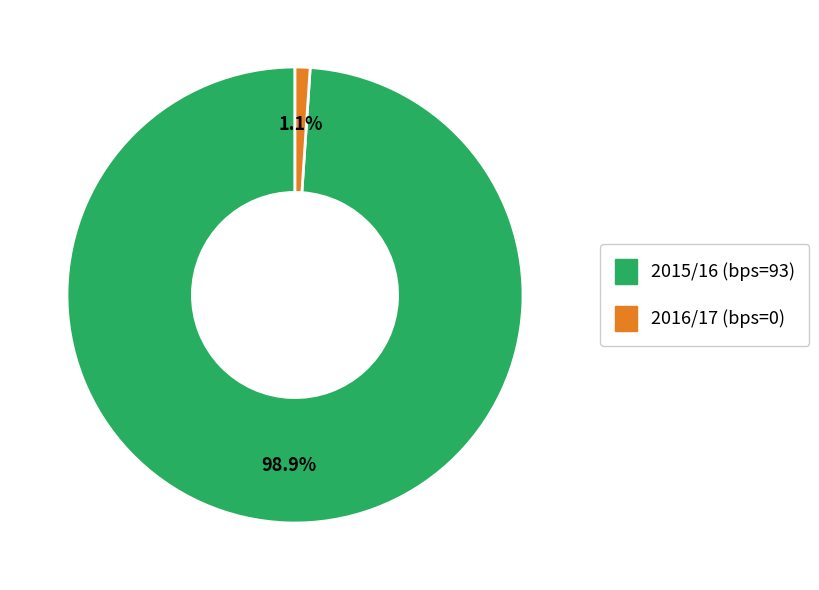

Does any single category account for the majority?

Yes